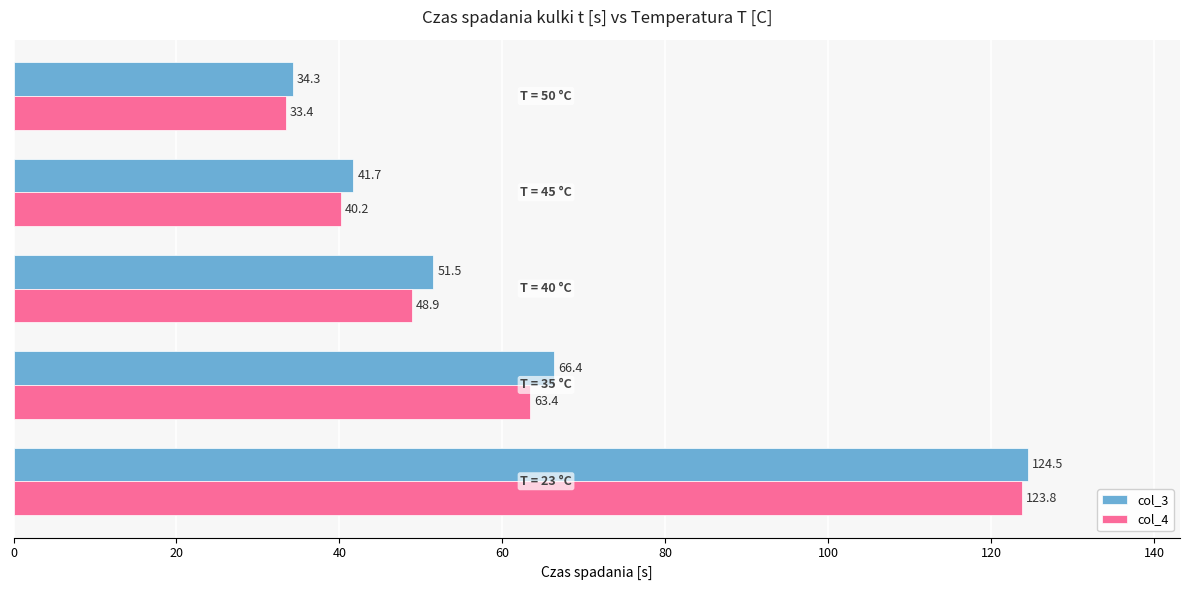

Which series has the widest spread of values?

col_4